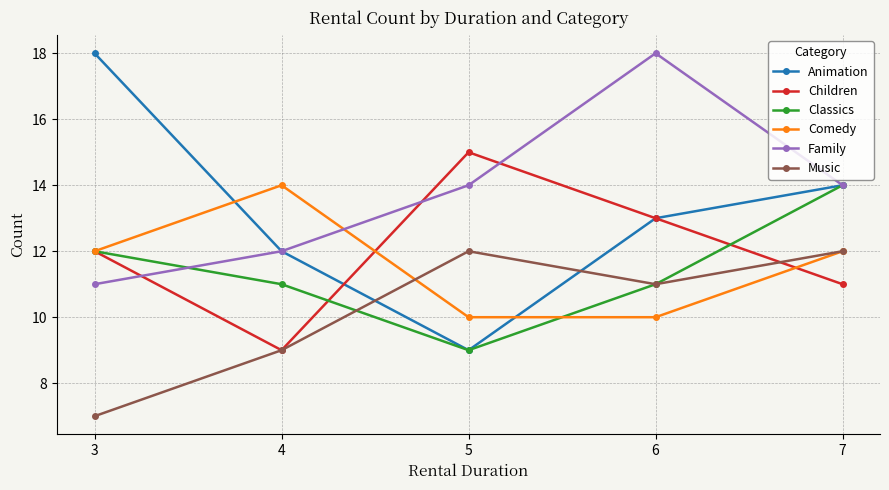

How many data points in Animation are less than 13?

2